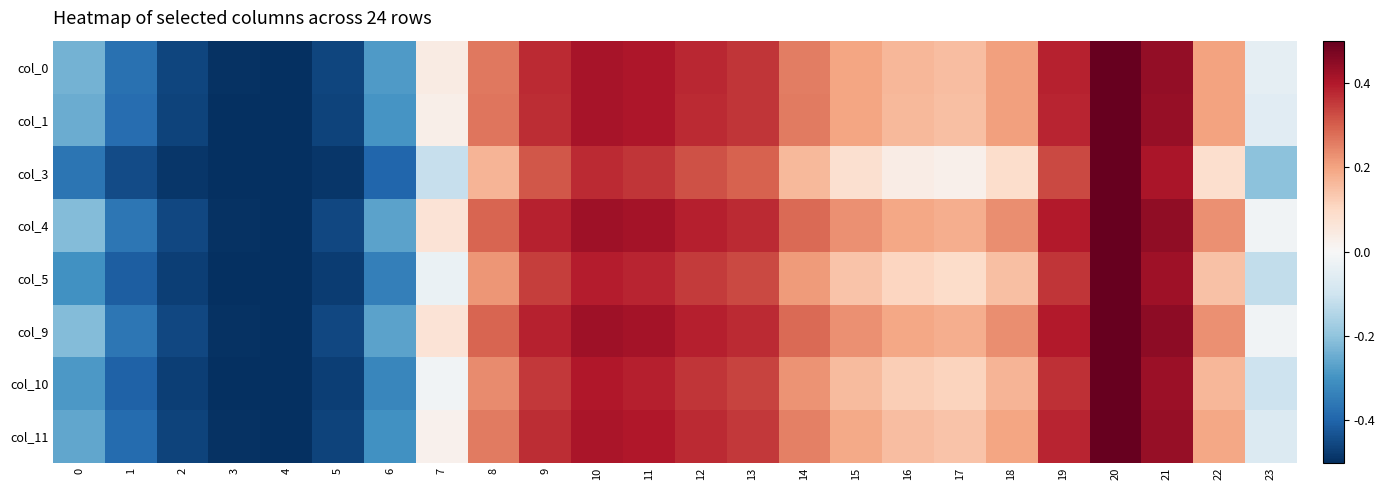

Reading left to right, what are all the values shown in this chart?

col_0: 0=-0.2	1=-0.4	2=-0.5	3=-0.5	4=-0.5	5=-0.5	6=-0.3	7=0.0	8=0.3	9=0.4	10=0.4	11=0.4	12=0.4	13=0.4	14=0.3	15=0.2	16=0.2	17=0.2	18=0.2	19=0.4	20=0.5	21=0.4	22=0.2	23=-0.0
col_1: 0=-0.2	1=-0.4	2=-0.5	3=-0.5	4=-0.5	5=-0.5	6=-0.3	7=0.0	8=0.3	9=0.4	10=0.4	11=0.4	12=0.4	13=0.4	14=0.3	15=0.2	16=0.2	17=0.1	18=0.2	19=0.4	20=0.5	21=0.4	22=0.2	23=-0.1
col_3: 0=-0.4	1=-0.4	2=-0.5	3=-0.5	4=-0.5	5=-0.5	6=-0.4	7=-0.1	8=0.2	9=0.3	10=0.4	11=0.4	12=0.3	13=0.3	14=0.2	15=0.1	16=0.0	17=0.0	18=0.1	19=0.3	20=0.5	21=0.4	22=0.1	23=-0.2
col_4: 0=-0.2	1=-0.4	2=-0.5	3=-0.5	4=-0.5	5=-0.5	6=-0.3	7=0.1	8=0.3	9=0.4	10=0.4	11=0.4	12=0.4	13=0.4	14=0.3	15=0.2	16=0.2	17=0.2	18=0.2	19=0.4	20=0.5	21=0.4	22=0.2	23=-0.0
col_5: 0=-0.3	1=-0.4	2=-0.5	3=-0.5	4=-0.5	5=-0.5	6=-0.3	7=-0.0	8=0.2	9=0.3	10=0.4	11=0.4	12=0.3	13=0.3	14=0.2	15=0.1	16=0.1	17=0.1	18=0.2	19=0.4	20=0.5	21=0.4	22=0.1	23=-0.1
col_9: 0=-0.2	1=-0.4	2=-0.5	3=-0.5	4=-0.5	5=-0.5	6=-0.3	7=0.1	8=0.3	9=0.4	10=0.4	11=0.4	12=0.4	13=0.4	14=0.3	15=0.2	16=0.2	17=0.2	18=0.2	19=0.4	20=0.5	21=0.4	22=0.2	23=-0.0
col_10: 0=-0.3	1=-0.4	2=-0.5	3=-0.5	4=-0.5	5=-0.5	6=-0.3	7=-0.0	8=0.2	9=0.4	10=0.4	11=0.4	12=0.4	13=0.3	14=0.2	15=0.2	16=0.1	17=0.1	18=0.2	19=0.4	20=0.5	21=0.4	22=0.2	23=-0.1
col_11: 0=-0.3	1=-0.4	2=-0.5	3=-0.5	4=-0.5	5=-0.5	6=-0.3	7=0.0	8=0.3	9=0.4	10=0.4	11=0.4	12=0.4	13=0.4	14=0.3	15=0.2	16=0.2	17=0.1	18=0.2	19=0.4	20=0.5	21=0.4	22=0.2	23=-0.1